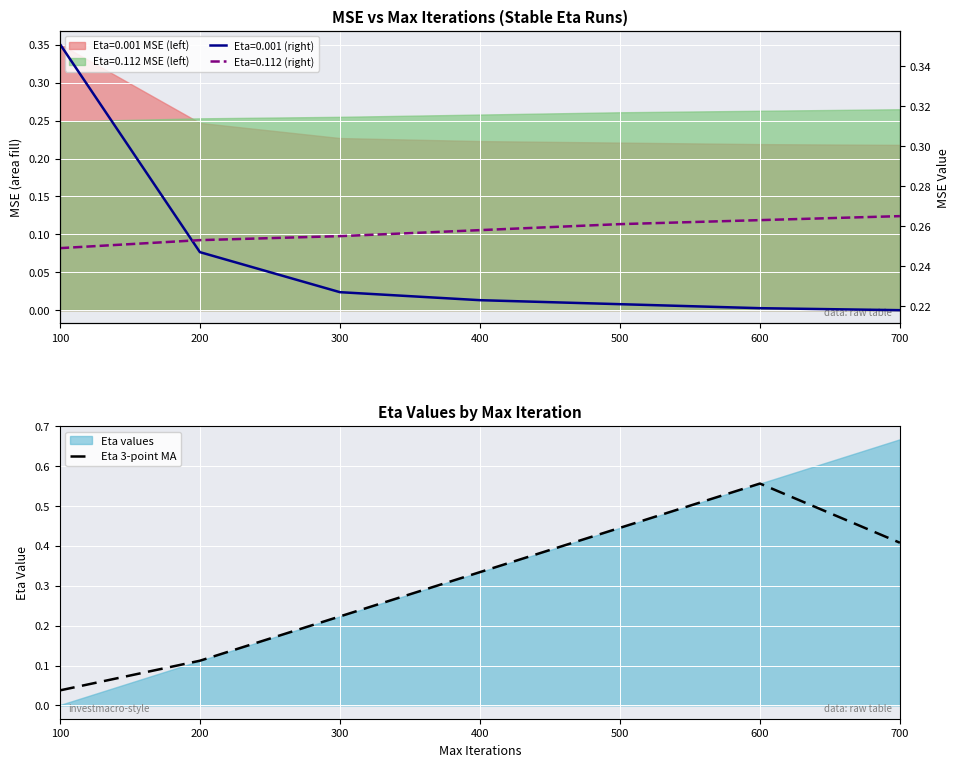

Rank the categories by value from highest to lowest.

600, 500, 700, 400, 300, 200, 100